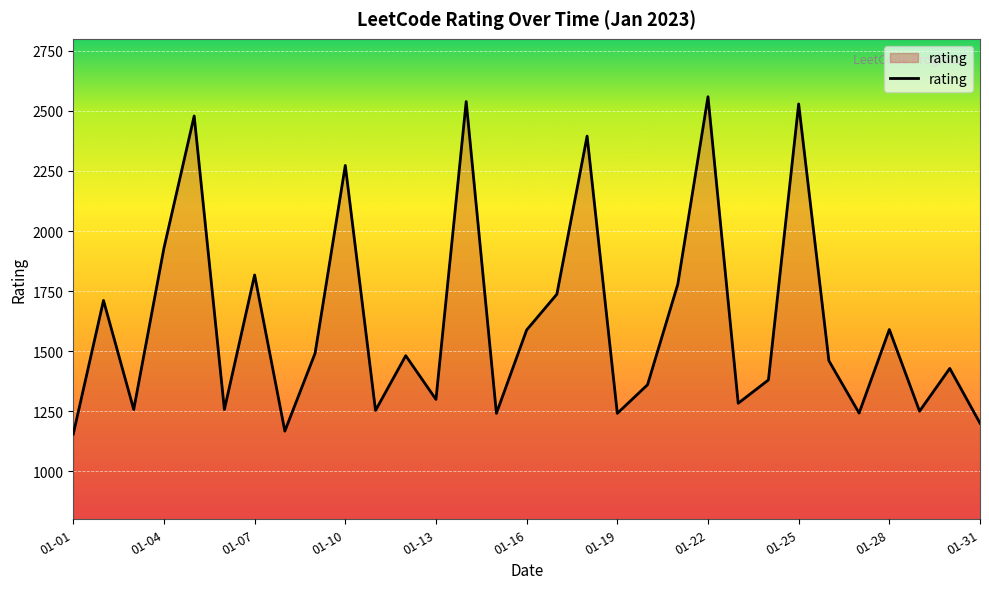

What is the minimum value shown in the chart?

1155